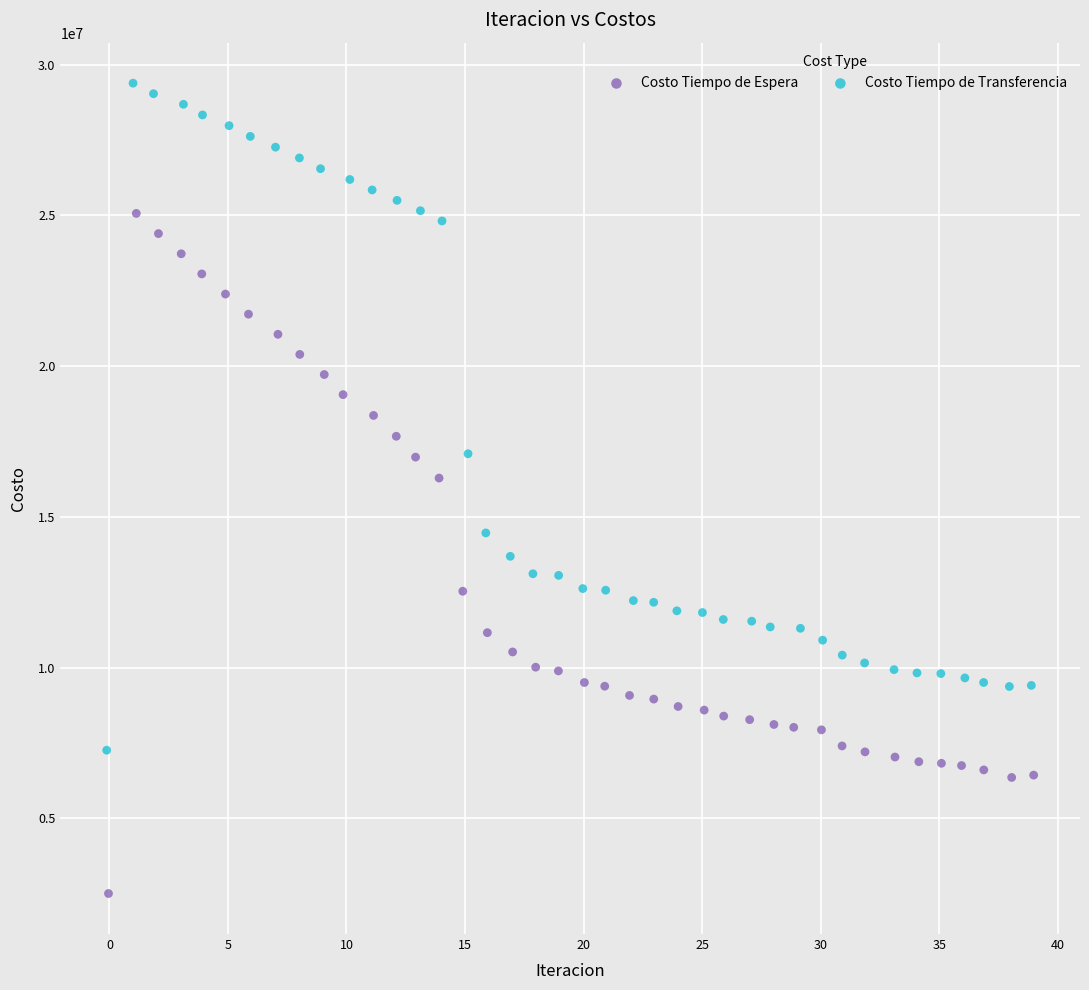

Which series has the widest spread of Y values?

Costo Tiempo de Espera